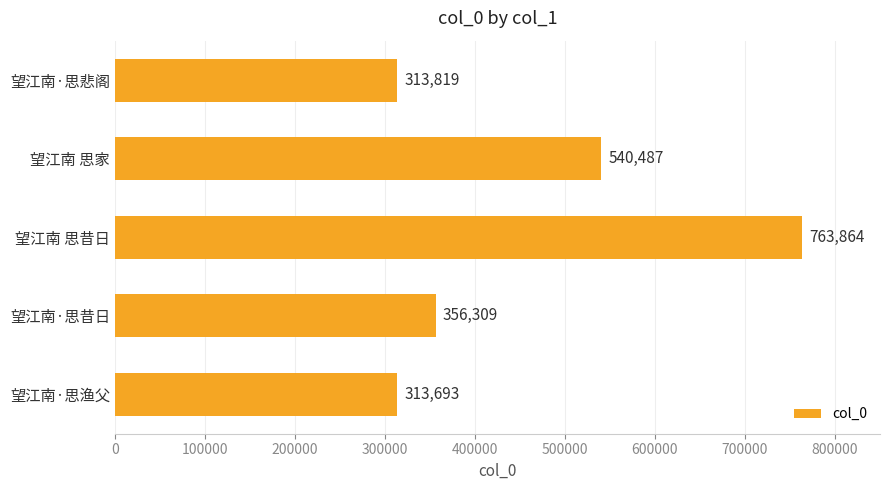

Reading bottom to top, what are all the values shown in this chart?

313693	356309	763864	540487	313819